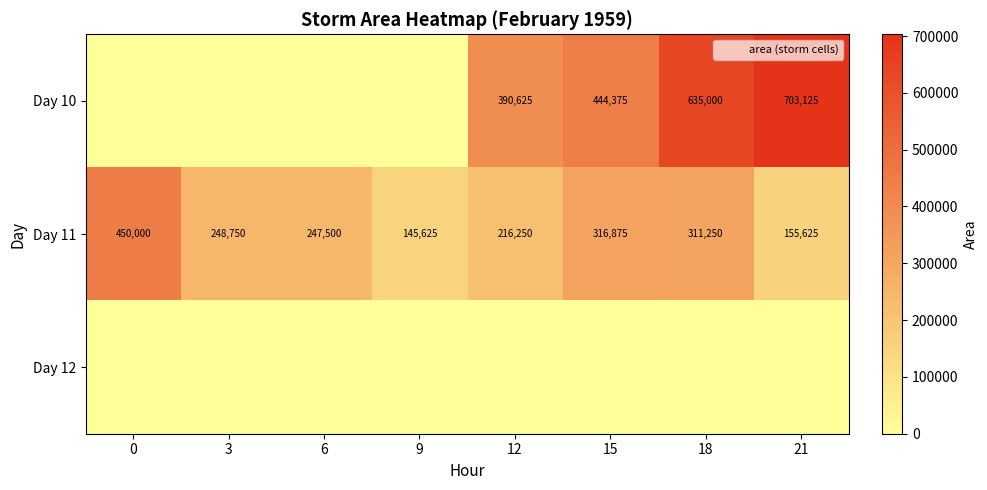

Where is Day 10 nearest to the value 351562?

12